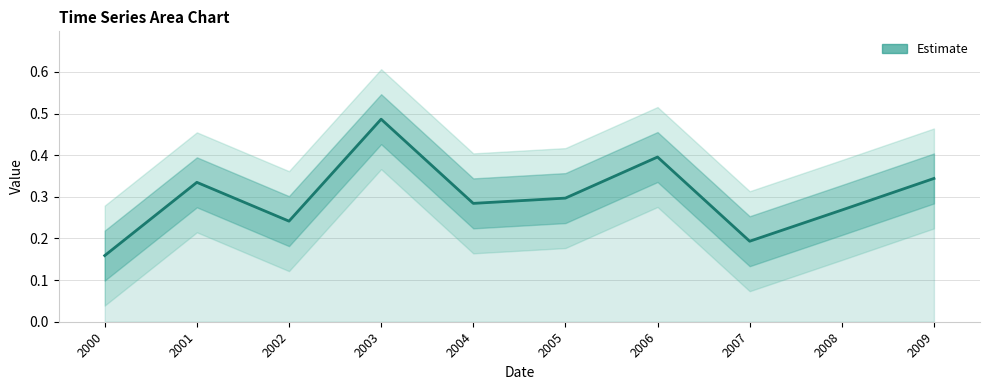

What is the difference between the values at 2005 and 2002?

0.1